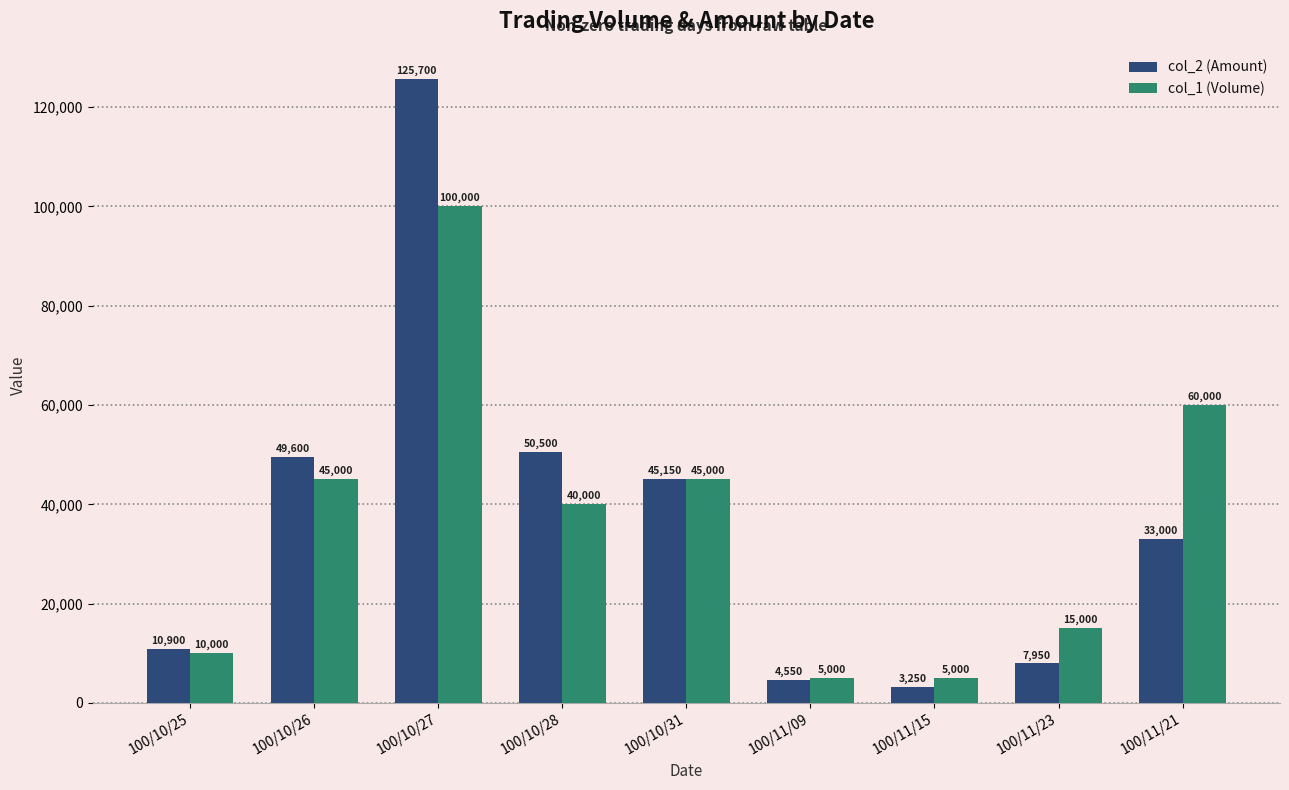

List the series in order of their overall mean, highest first.

col_2 (Amount), col_1 (Volume)